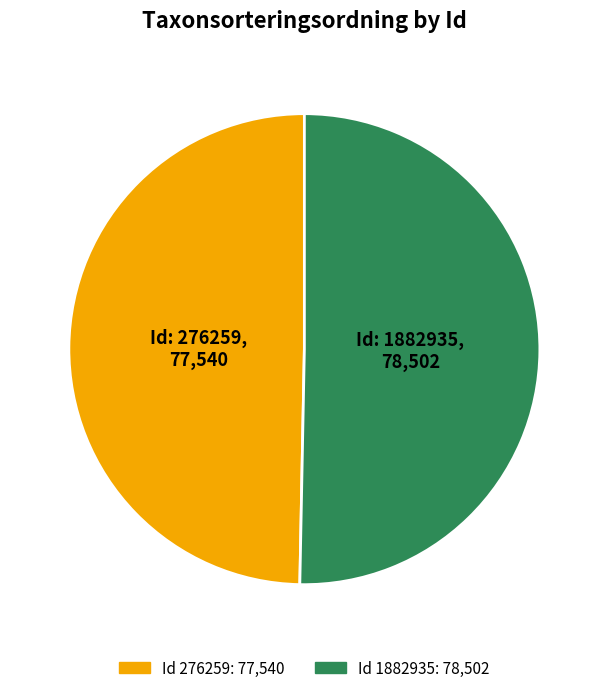

Is there any slice that represents more than half of the pie?

Yes